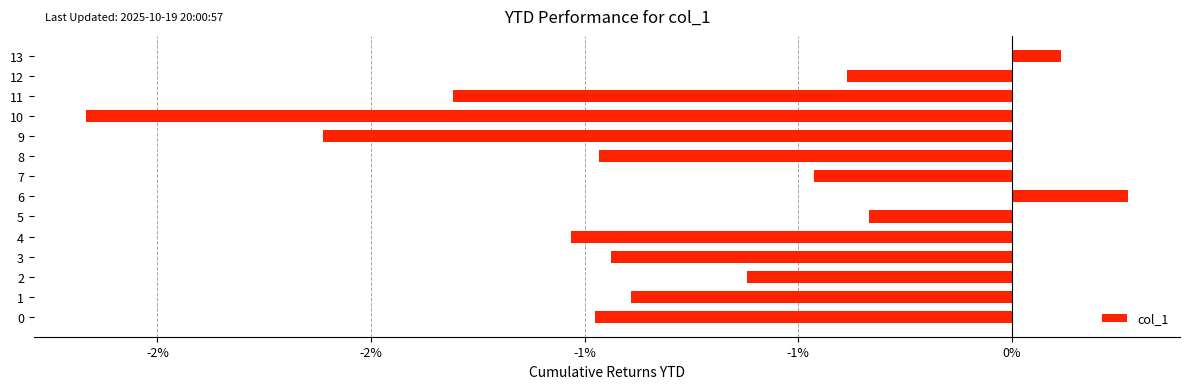

Are the bars horizontal?

Yes